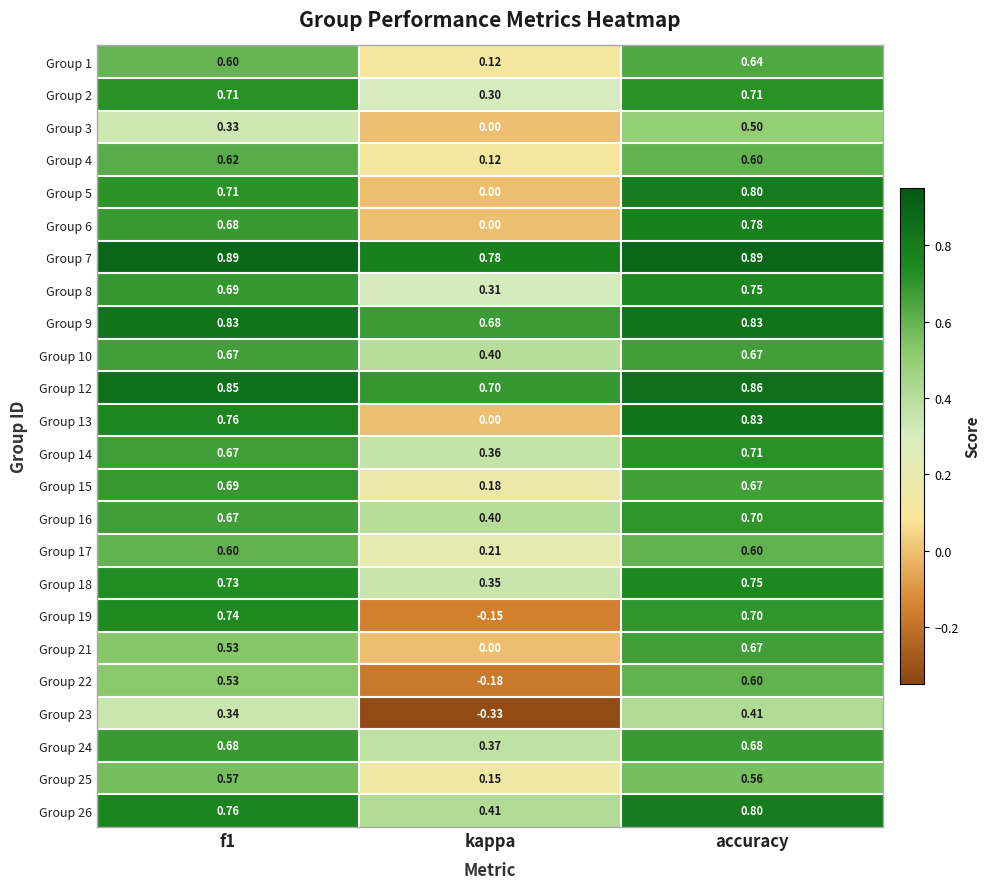

Where is Group 18 nearest to the value 0?

kappa